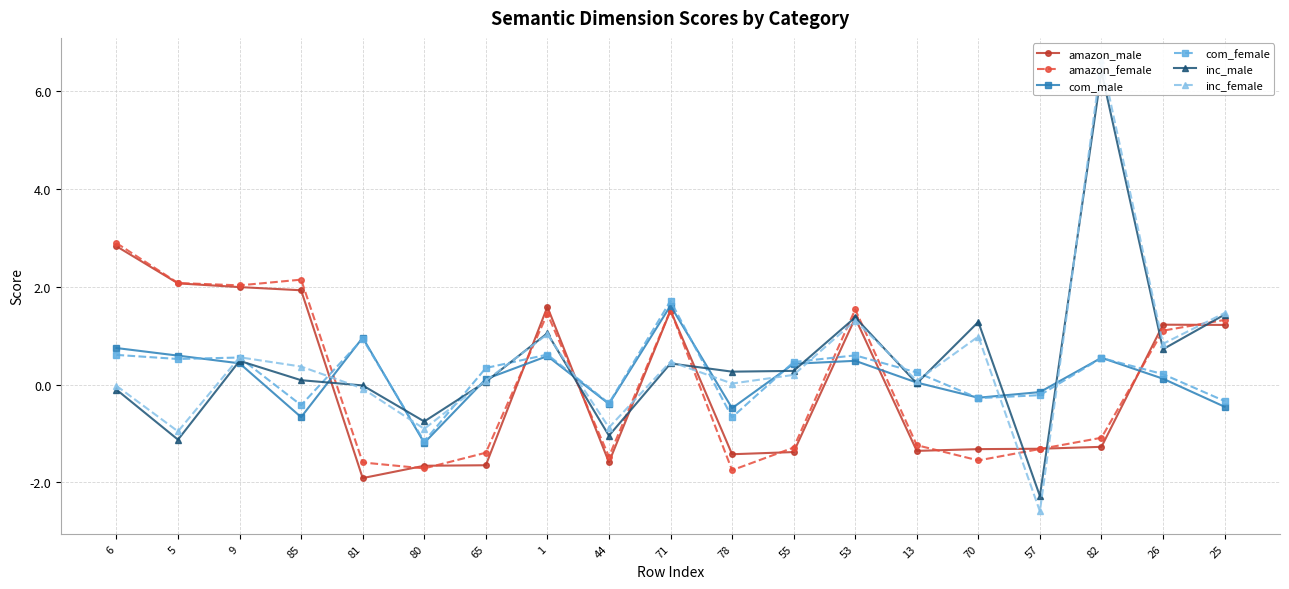

The value of com_female at 26 is 0.2. True or false?

True